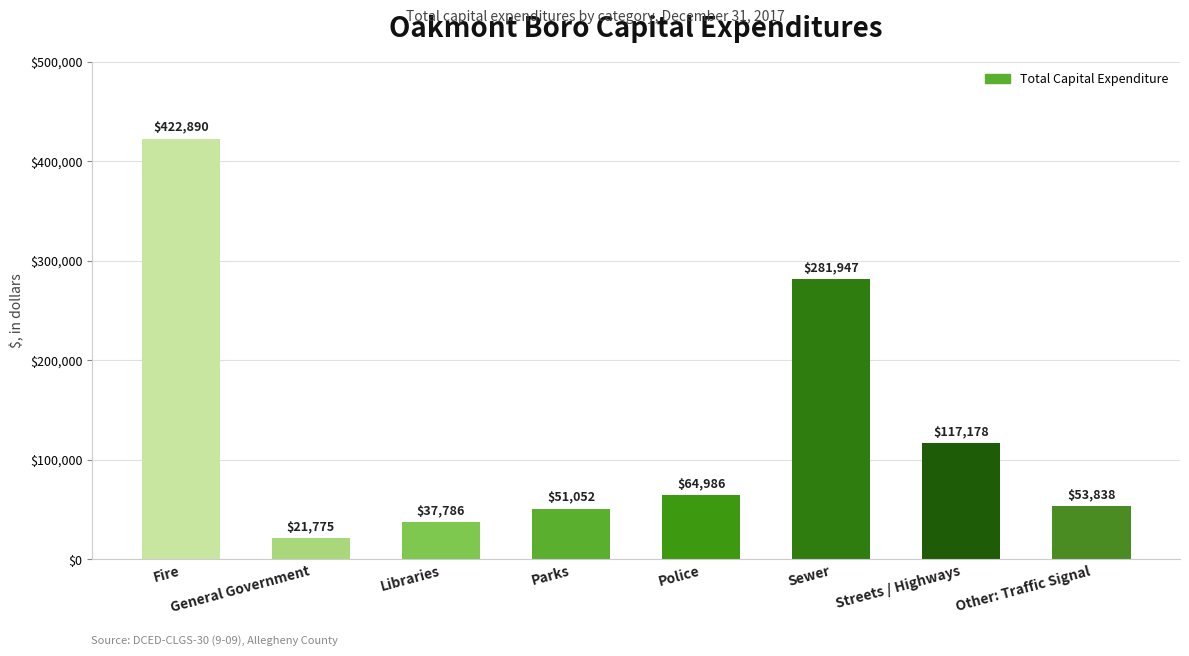

List the labels in order of value, largest first.

Fire, Sewer, Streets / Highways, Police, Other: Traffic Signal, Parks, Libraries, General Government